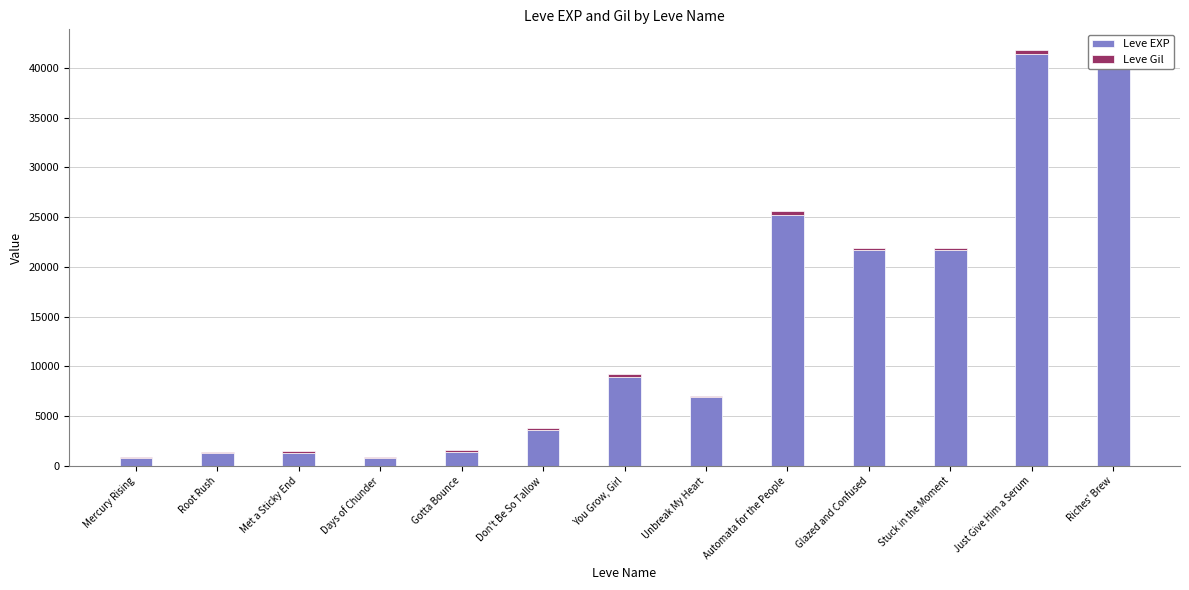

How many data points in Leve EXP are less than 6880?

6